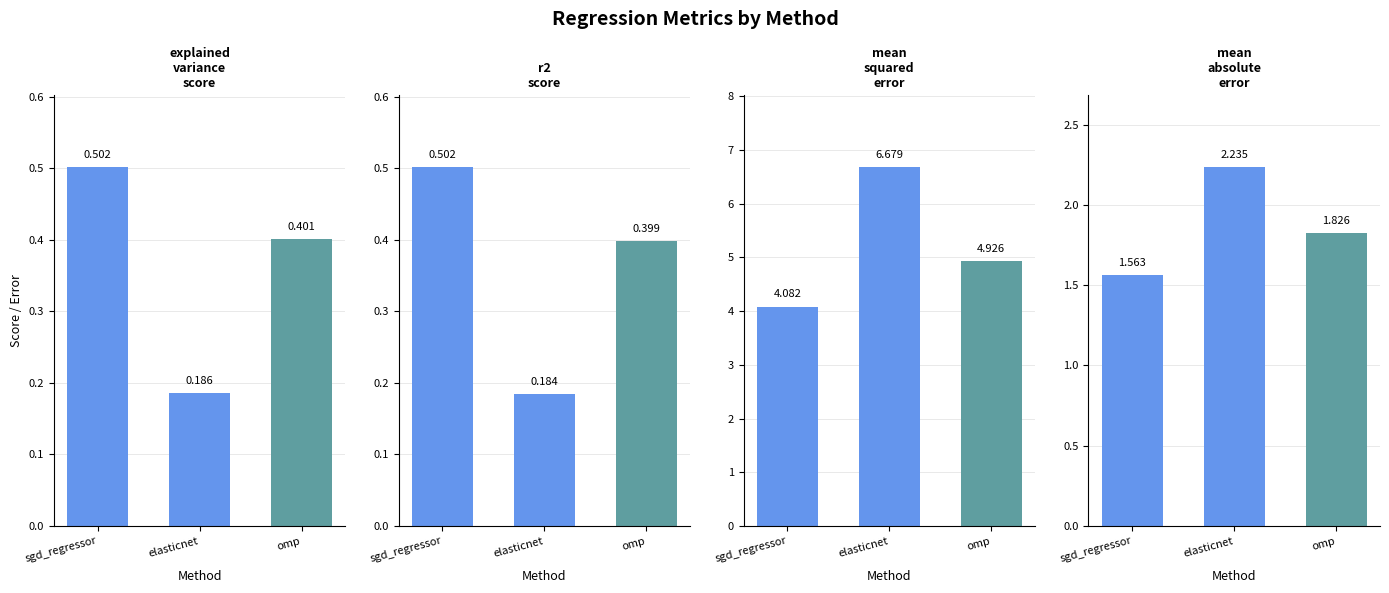

What is the sum of the mean_squared_error values at omp and sgd_regressor?

9.0